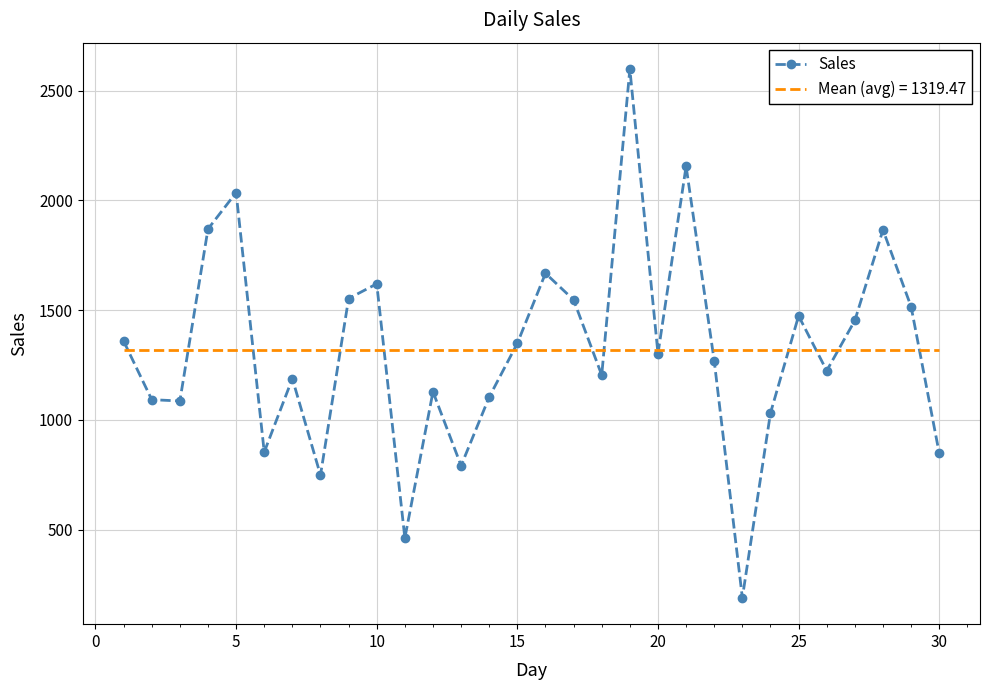

List the series in order of their peak value, highest first.

Sales, Mean (avg) = 1319.47